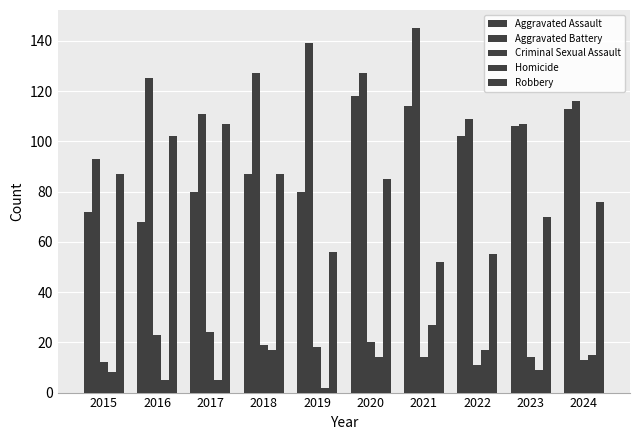

True or false: Robbery has a value of 107 at 2017.

True